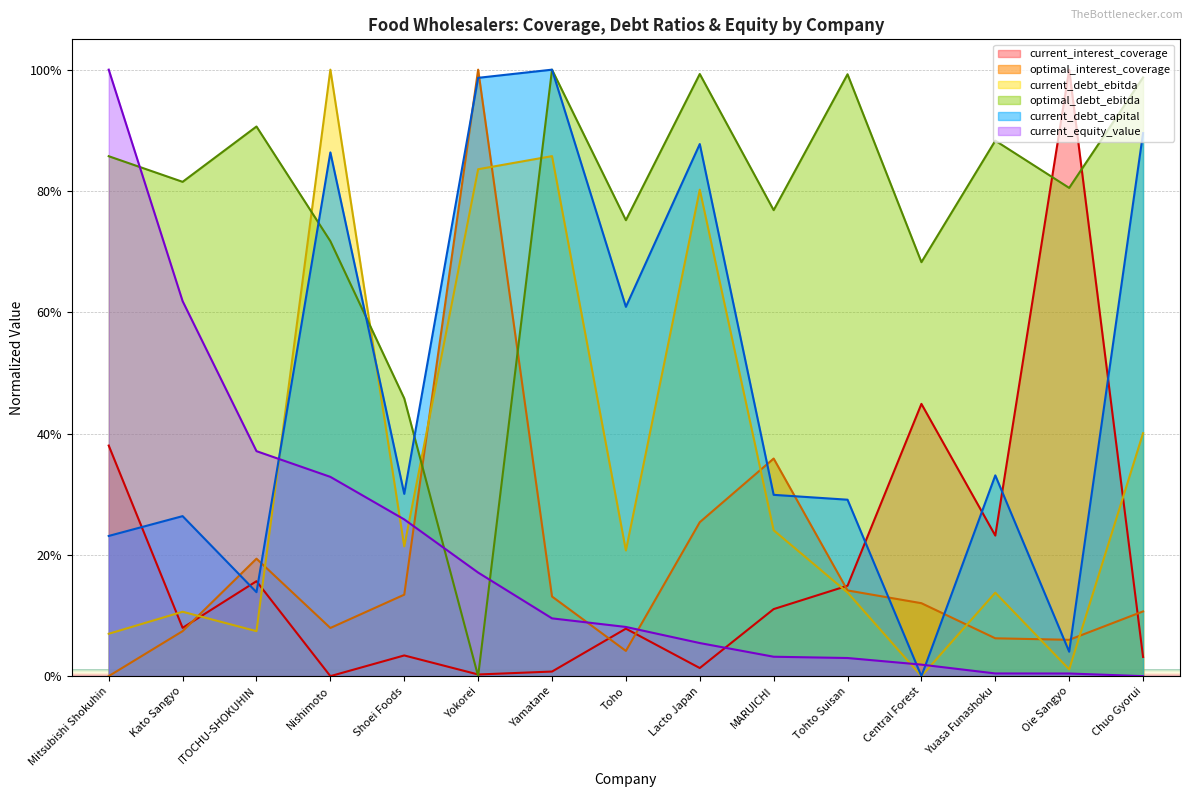

What is the difference between the current_debt_ebitda values at Central Forest and Tohto Suisan?

13.8